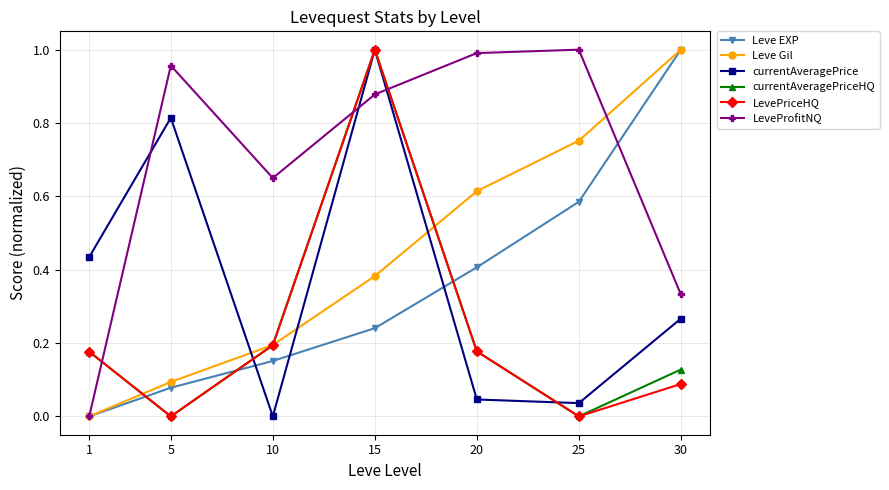

Which category has the highest value in the Leve Gil series?

30